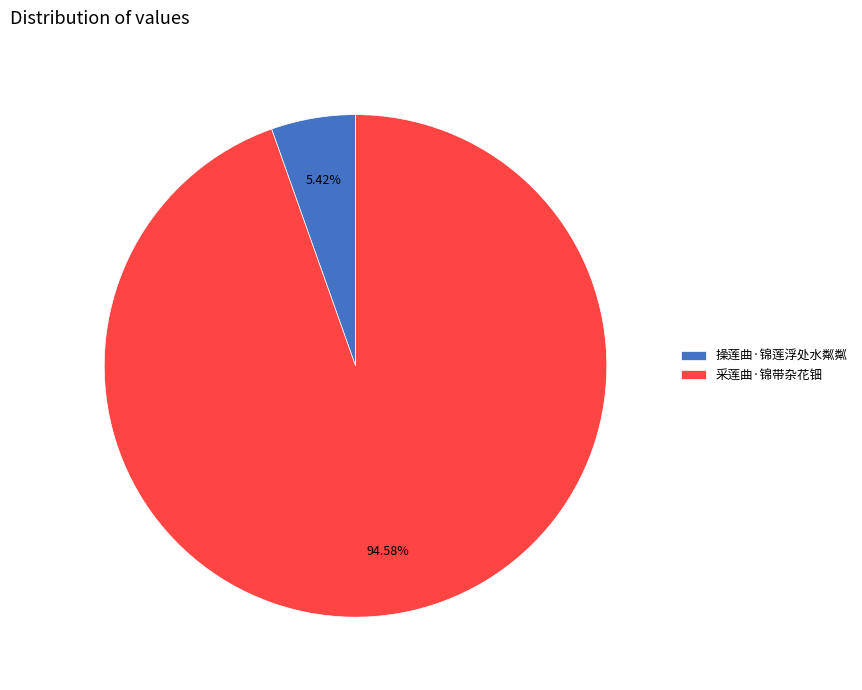

To the nearest percent, what percentage of the pie is 采莲曲·锦带杂花钿?

95%